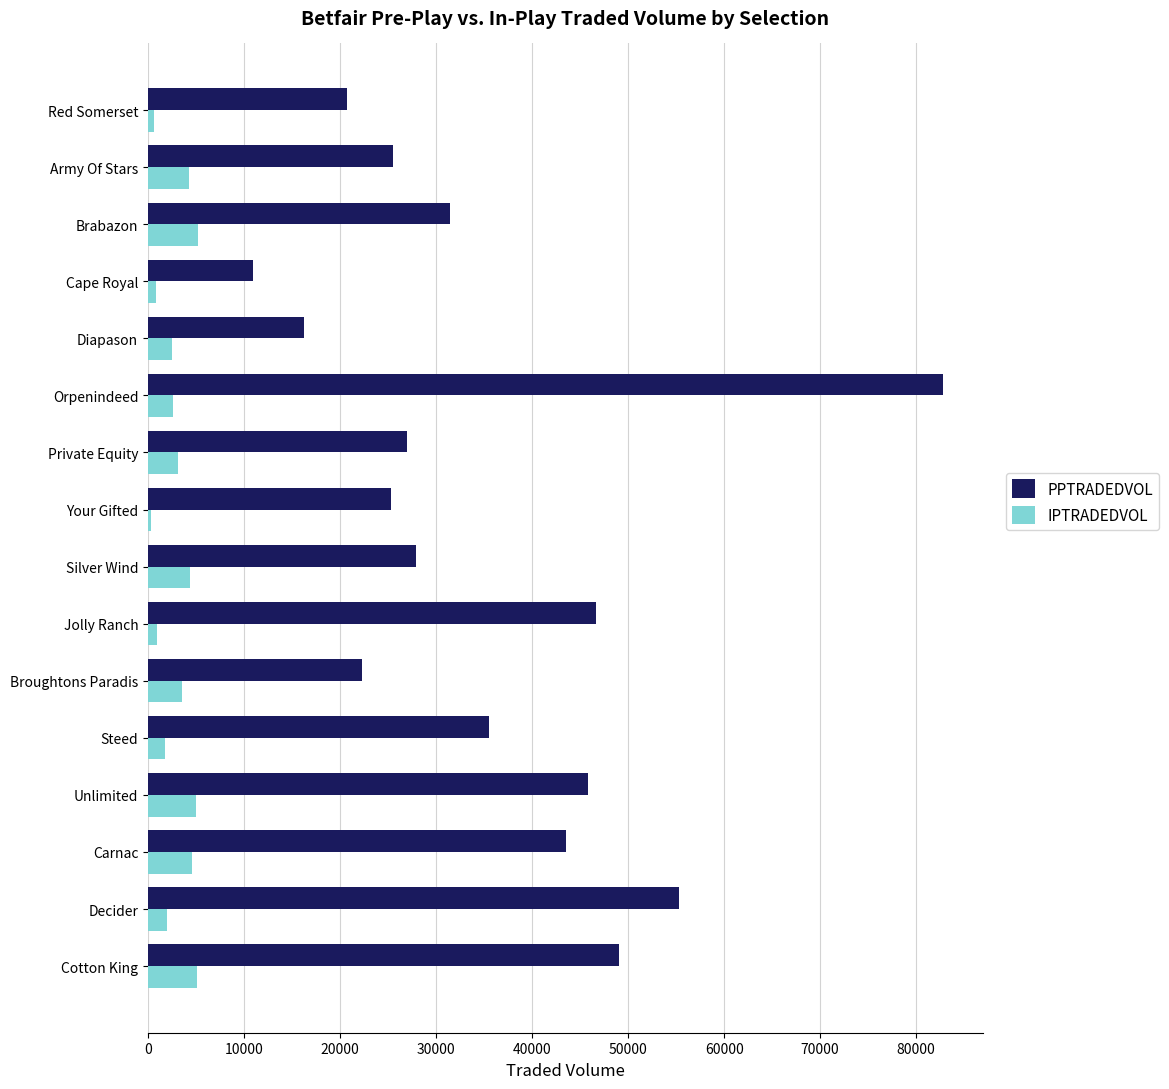

What is the minimum value for IPTRADEDVOL?

329.0